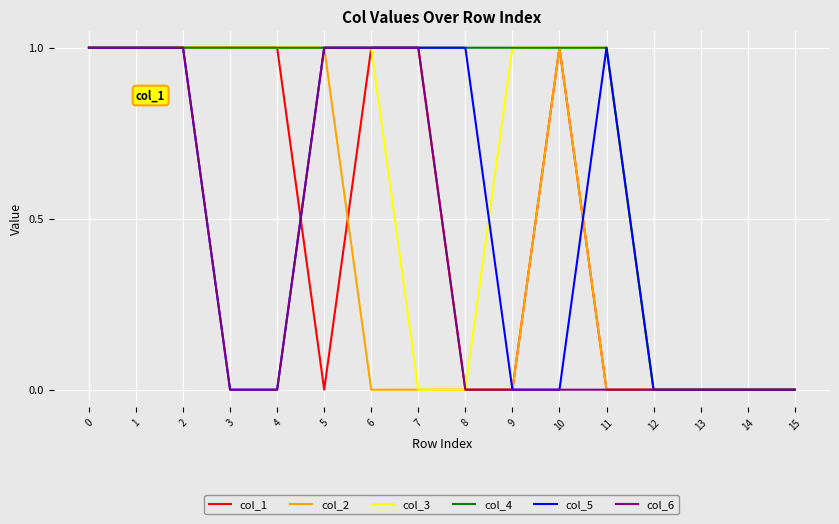

Which series has the largest total across all categories?

col_4